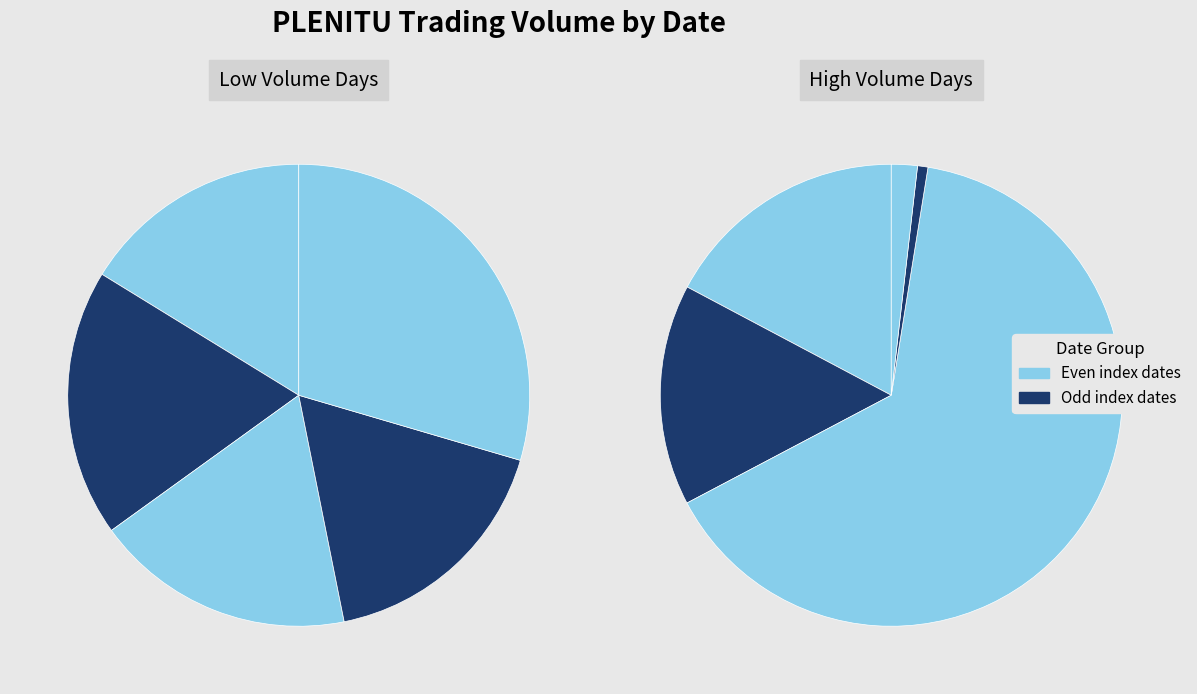

What percentage is the 2020-04-15 slice, to the nearest percent?

15%